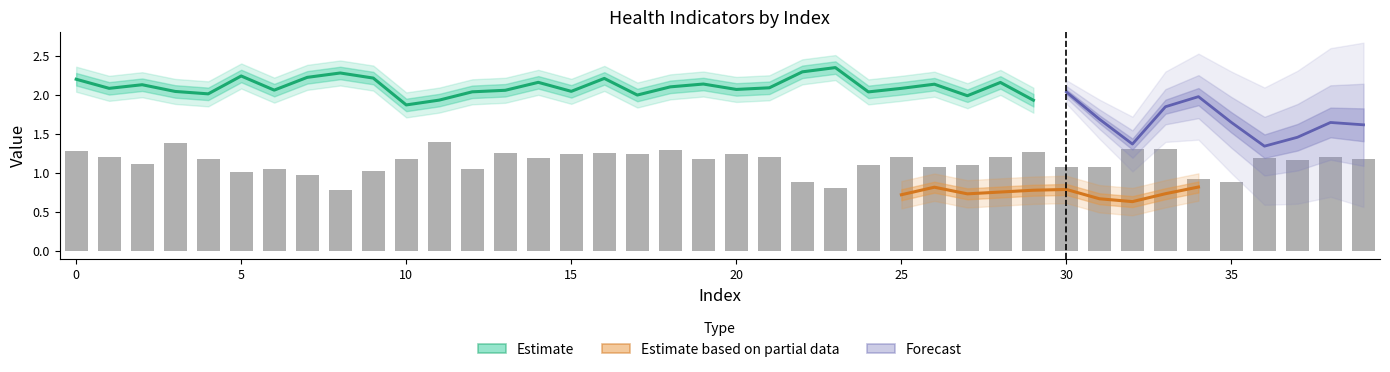

Are the bars horizontal?

No